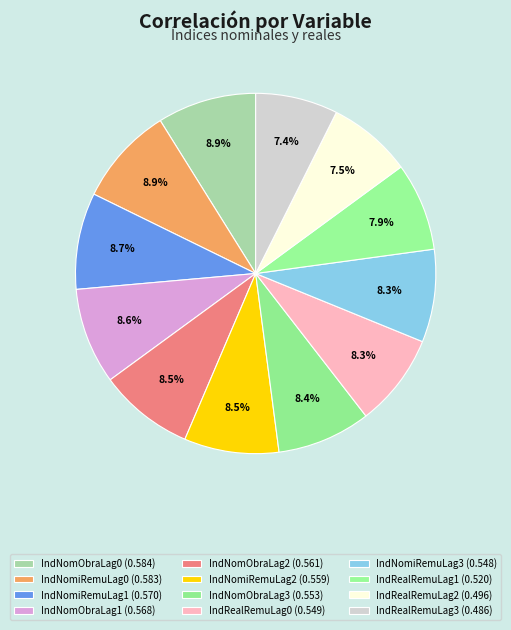

Is there a majority slice in this chart?

No